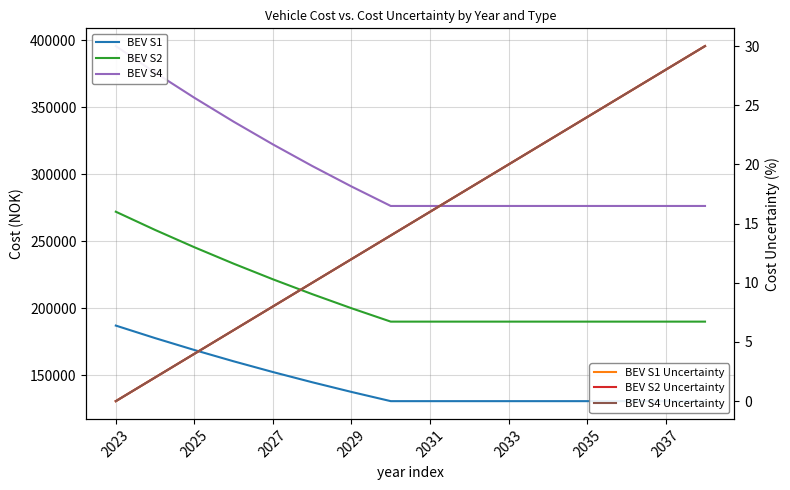

What is the difference between the second highest and second lowest values in the BEV S2 series?

68453